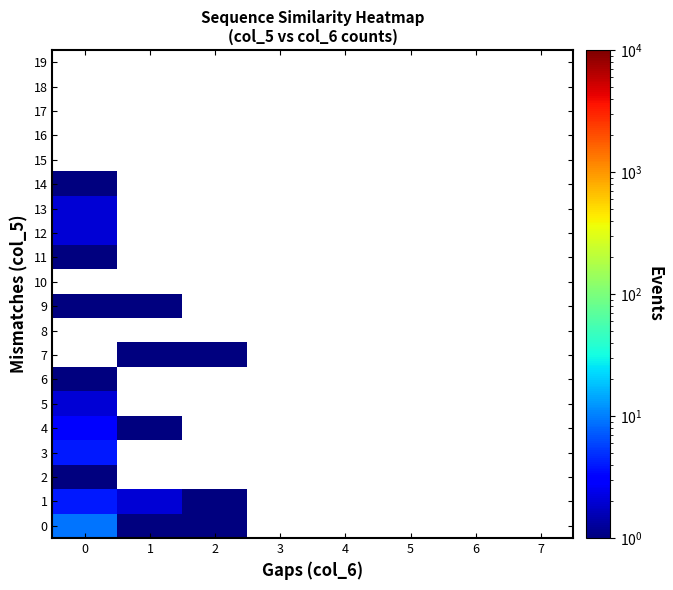

Is the value of 2 at 2 greater than the value of 1 at 7?

No